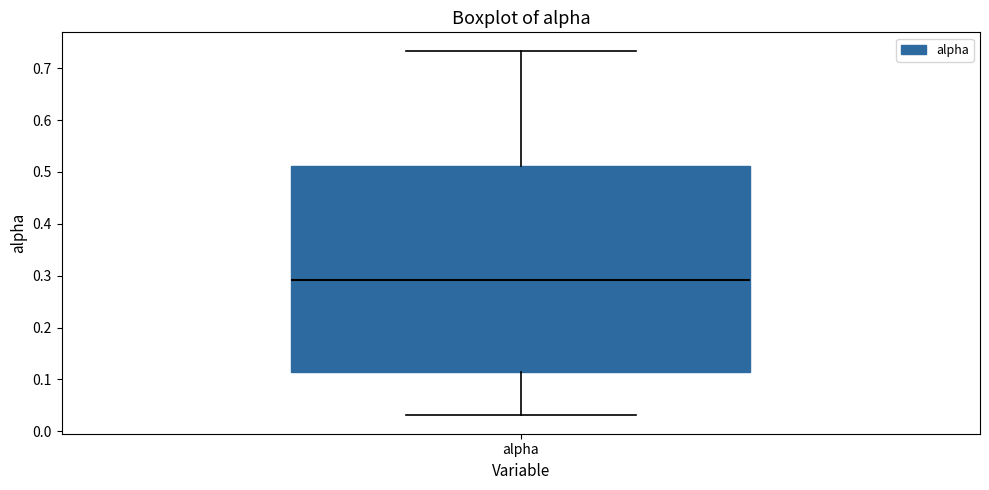

Transcribe this box plot: give where the median line is, the range the box spans, and where the two whiskers end, as read against the y-axis. The values are not printed on the chart, so give them approximately, as read against the axis.

median 0.29, box 0.11 to 0.51, whiskers 0.03 to 0.73